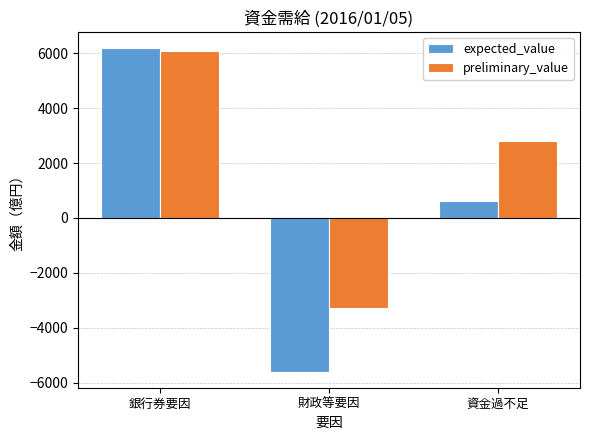

How many bars are there in total?

6